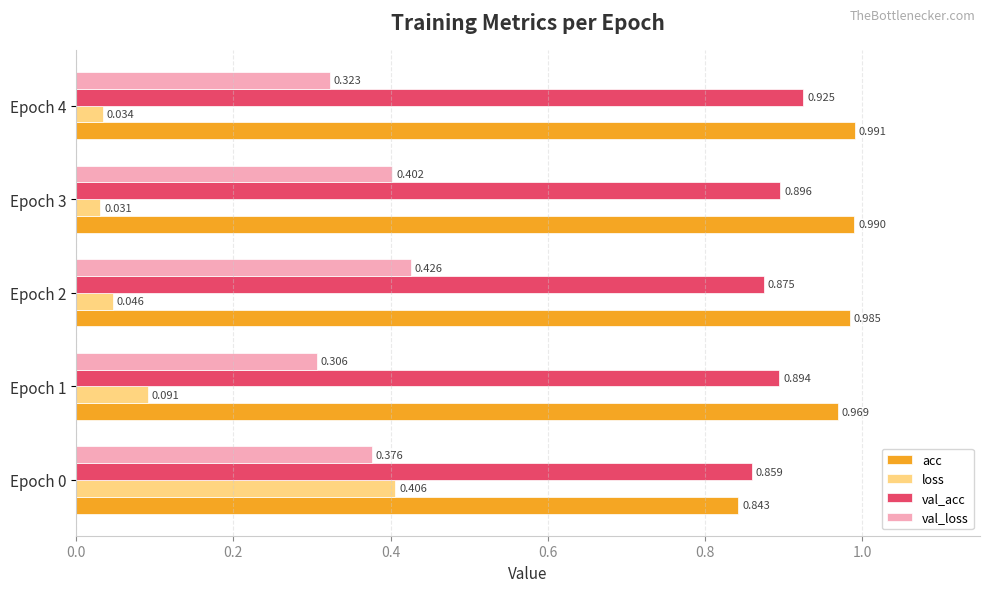

Which series has the largest range (max minus min)?

loss